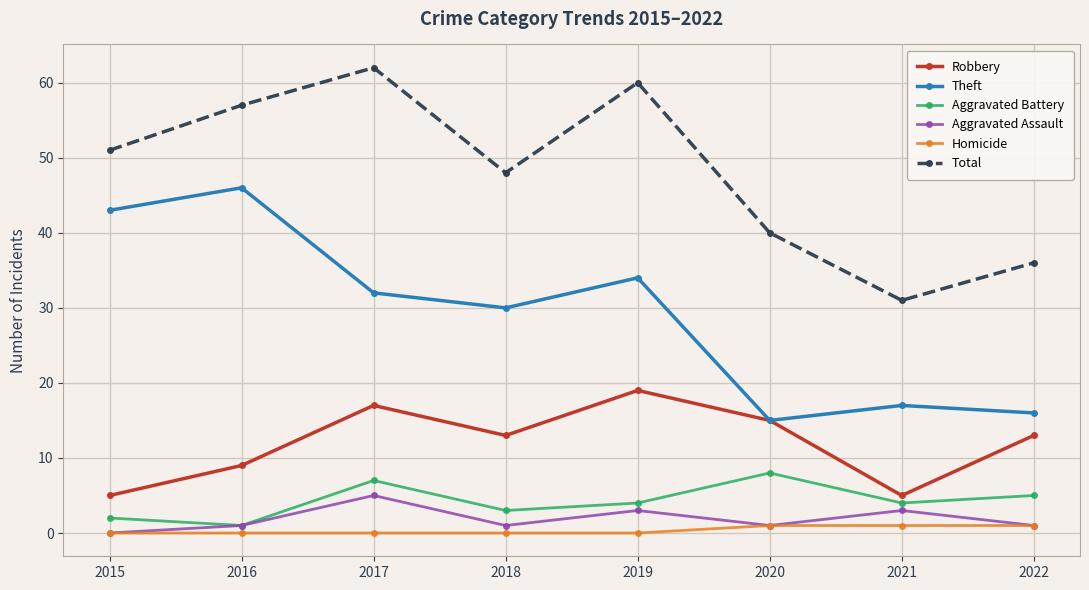

Reading right to left, extract all data points from this chart.

Robbery: 13	5	15	19	13	17	9	5
Theft: 16	17	15	34	30	32	46	43
Aggravated Battery: 5	4	8	4	3	7	1	2
Aggravated Assault: 1	3	1	3	1	5	1	0
Homicide: 1	1	1	0	0	0	0	0
Total: 36	31	40	60	48	62	57	51